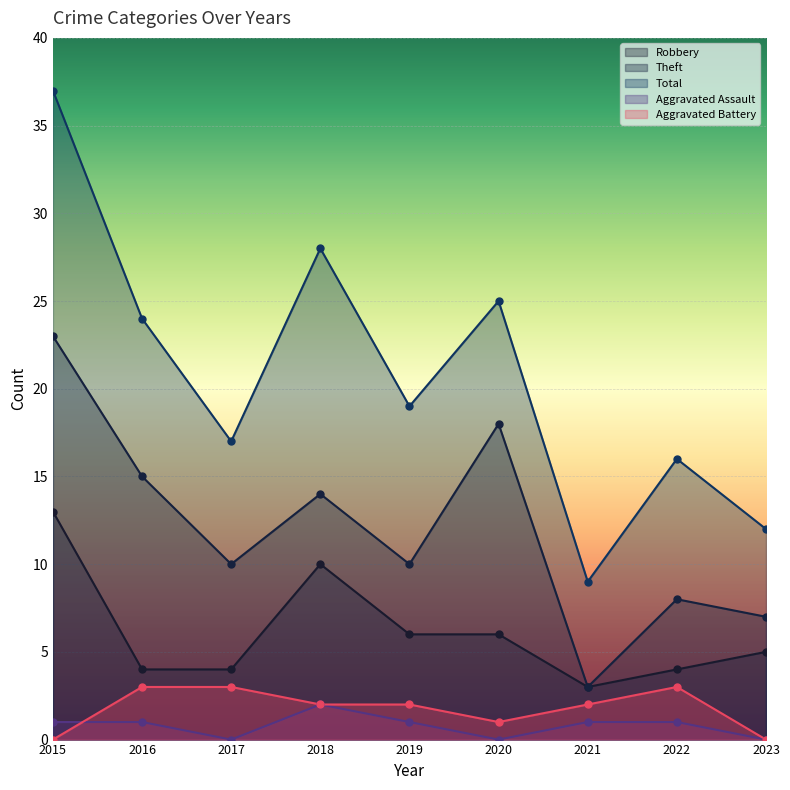

What are all the series names shown in the legend?

Robbery, Theft, Total, Aggravated Assault, Aggravated Battery